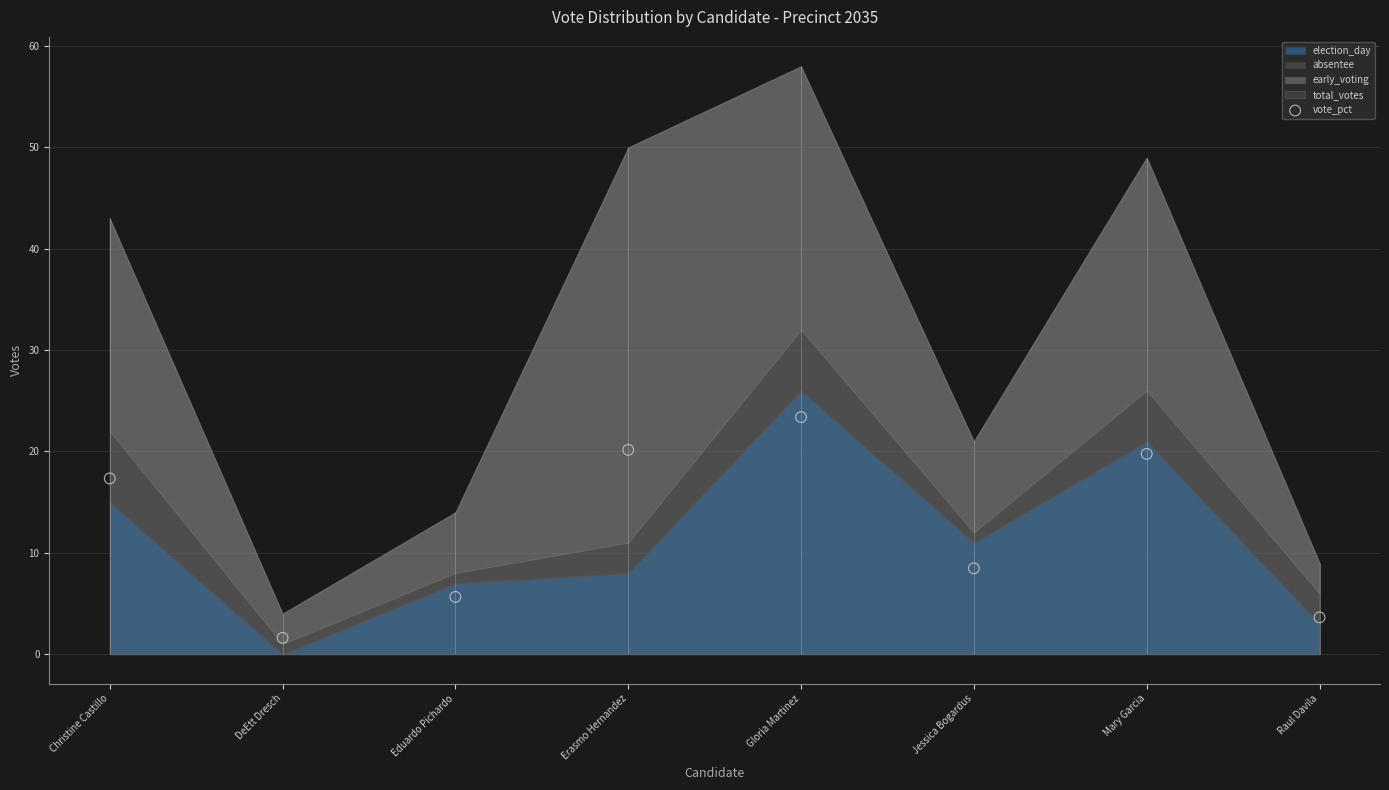

Approximately how many times larger is the value at Gloria Martinez compared to Mary Garcia?

1.2